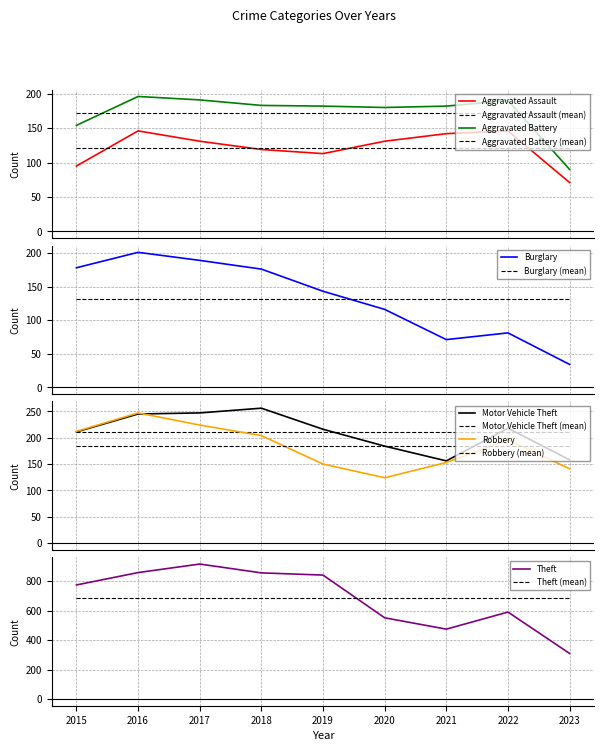

How many data points in Aggravated Battery are less than 182?

3